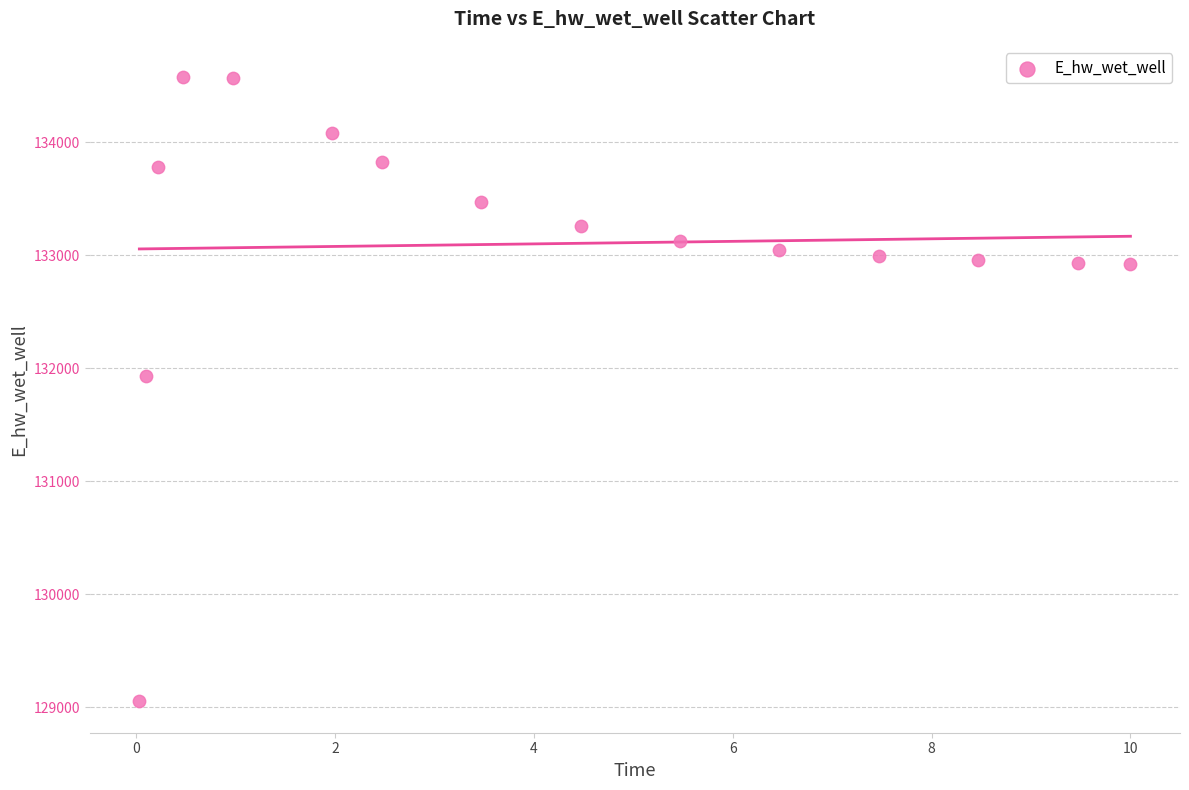

What is the range of Y values (max minus min)?

5526.0